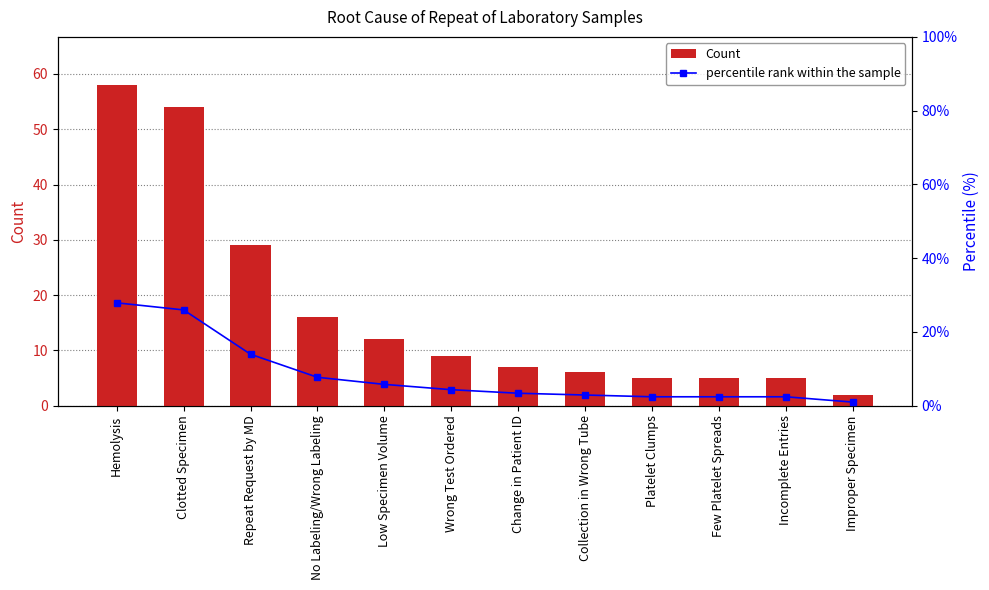

Reading right to left, list all the values displayed in this chart.

Count: Improper Specimen=2.0	Incomplete Entries=5.0	Few Platelet Spreads=5.0	Platelet Clumps=5.0	Collection in Wrong Tube=6.0	Change in Patient ID=7.0	Wrong Test Ordered=9.0	Low Specimen Volume=12.0	No Labeling/Wrong Labeling=16.0	Repeat Request by MD=29.0	Clotted Specimen=54.0	Hemolysis=58.0
percentile rank within the sample: Improper Specimen=1.0	Incomplete Entries=2.4	Few Platelet Spreads=2.4	Platelet Clumps=2.4	Collection in Wrong Tube=2.9	Change in Patient ID=3.4	Wrong Test Ordered=4.3	Low Specimen Volume=5.8	No Labeling/Wrong Labeling=7.7	Repeat Request by MD=13.9	Clotted Specimen=26.0	Hemolysis=27.9